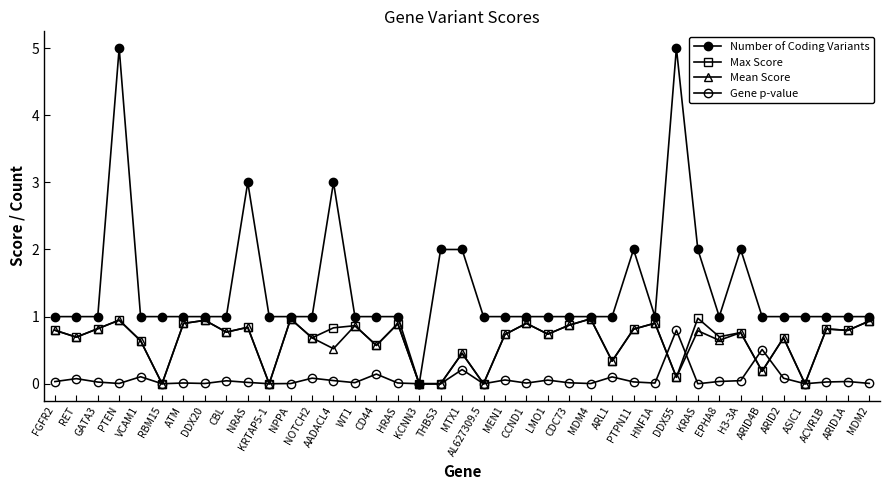

Is it true that Gene p-value equals 1.3 at DDX55?

False